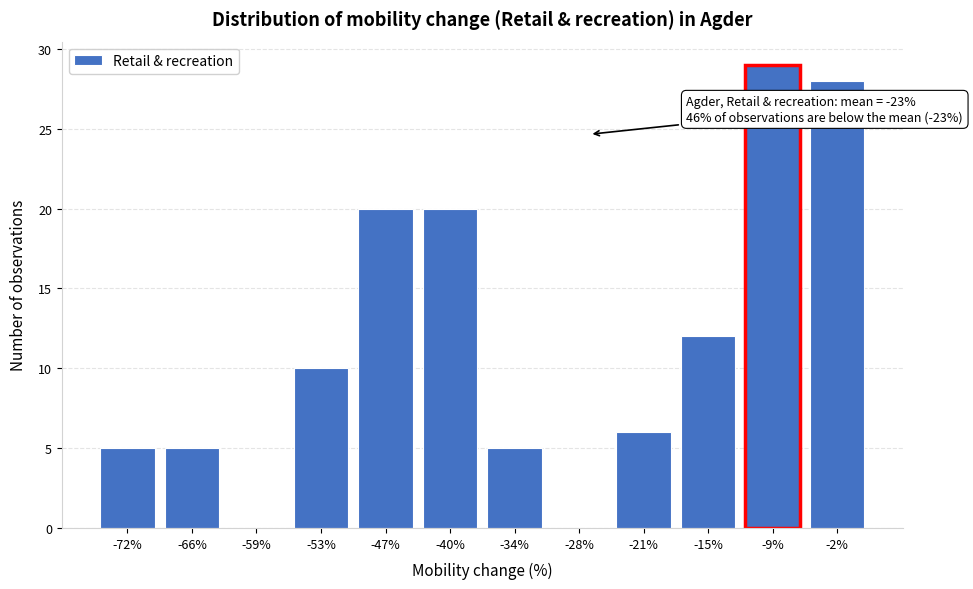

Reading left to right, transcribe all the data shown in this chart.

-72%=5	-66%=5	-59%=0	-53%=10	-47%=20	-40%=20	-34%=5	-28%=0	-21%=6	-15%=12	-9%=29	-2%=28